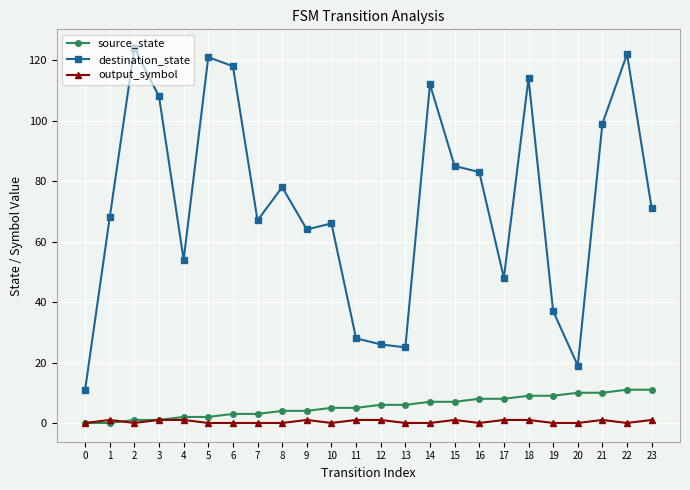

What are all the series names shown in the legend?

source_state, destination_state, output_symbol